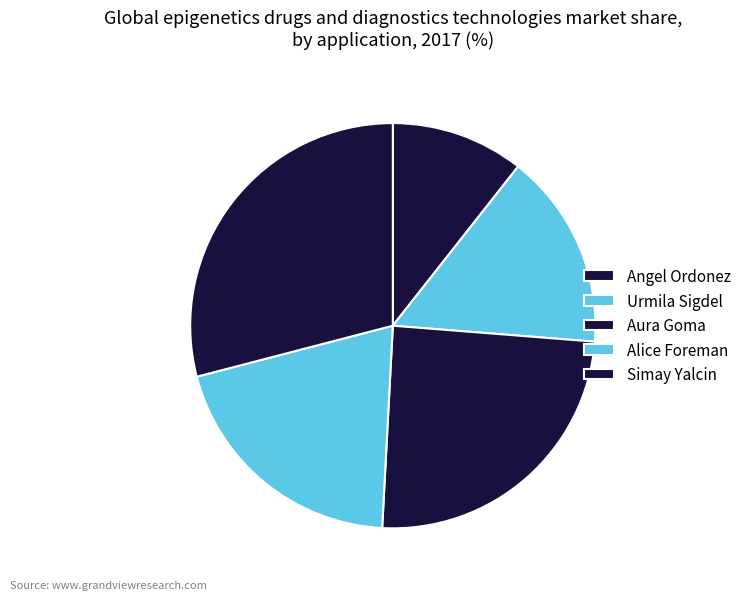

What is the smallest slice in the pie chart?

Angel Ordonez